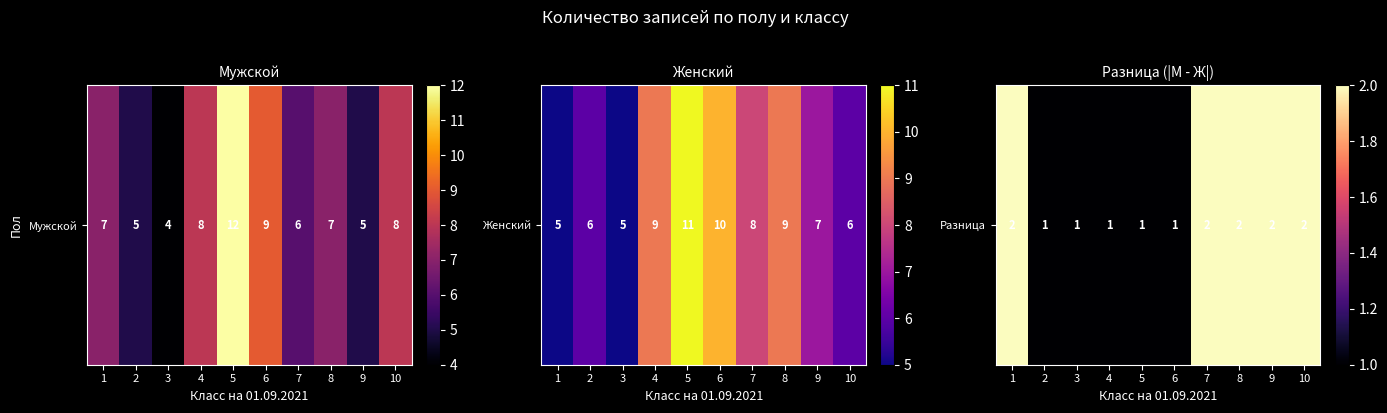

Rank the categories by value from lowest to highest.

2, 3, 4, 5, 6, 1, 7, 8, 9, 10